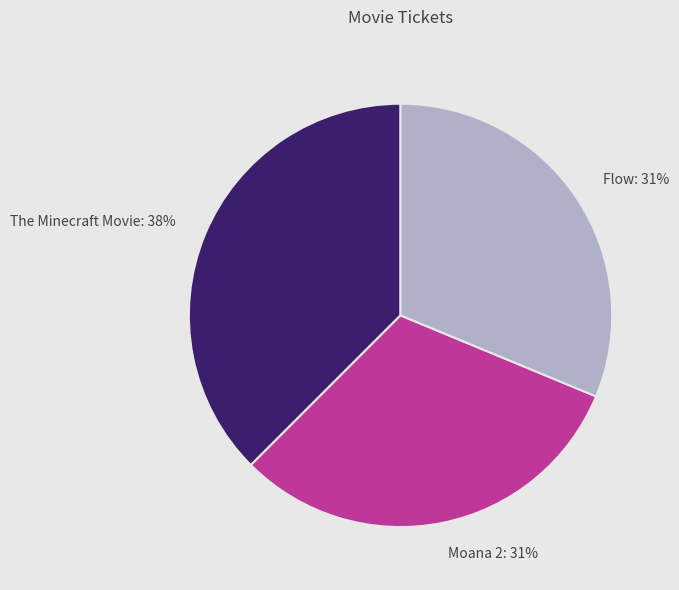

Approximately how many times larger is the value at Flow compared to The Minecraft Movie?

0.8